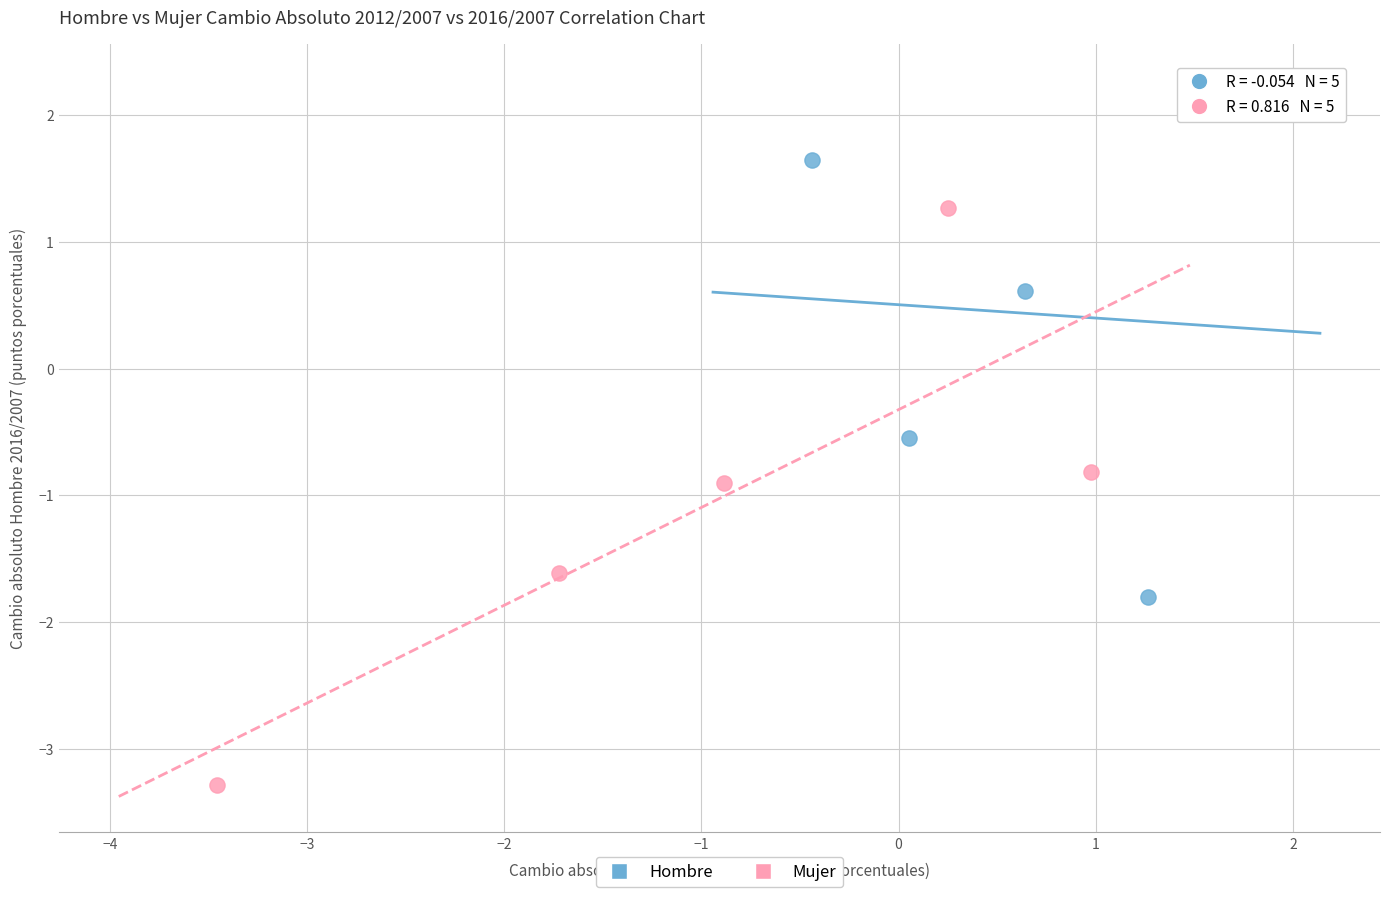

What are all the series names shown in the legend?

Hombre, Mujer